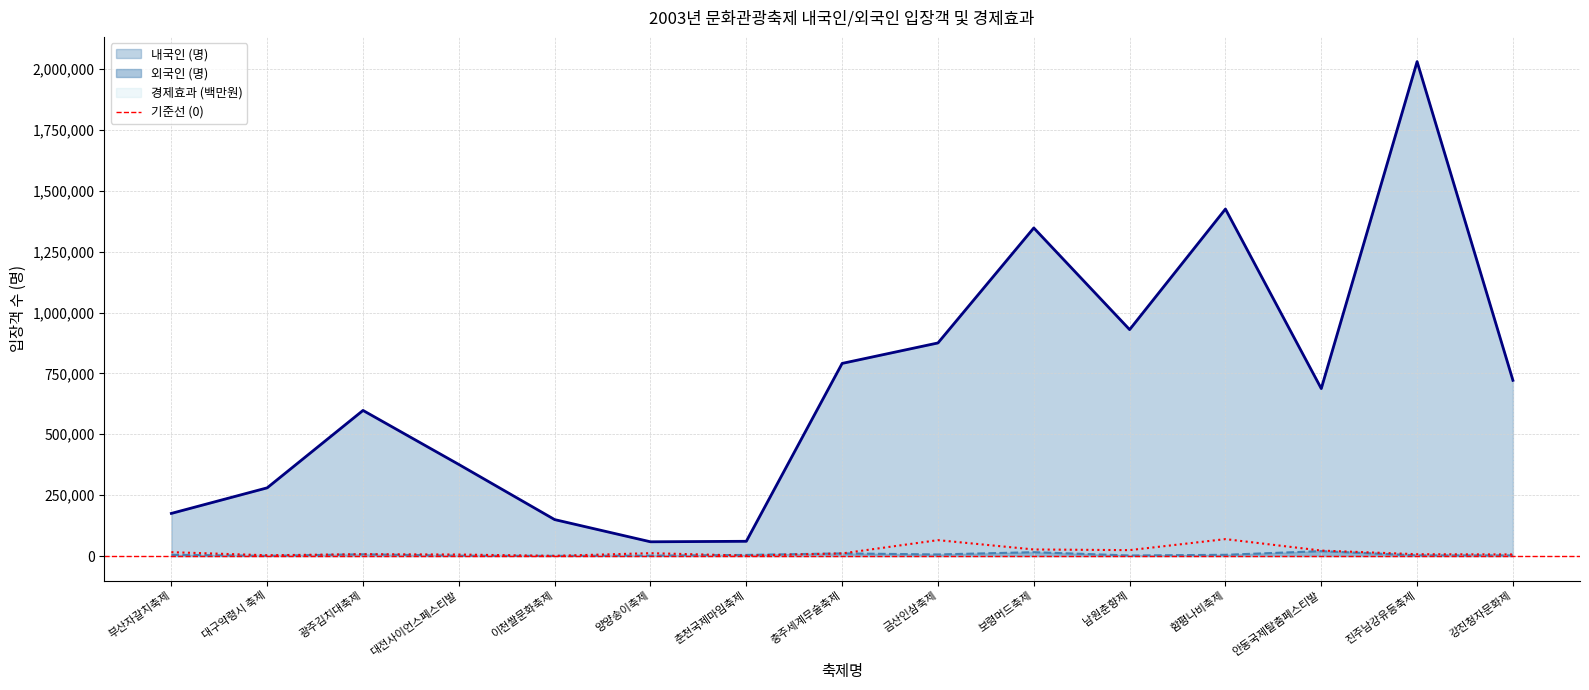

What is the total value across all series at 대구약령시 축제?

283973